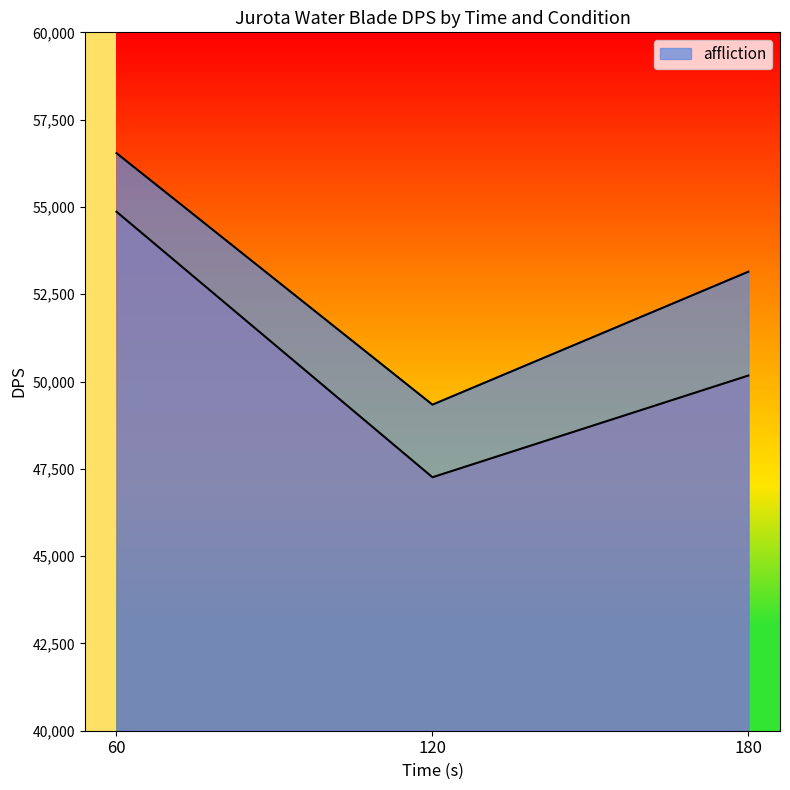

Which series has the largest total across all categories?

affliction